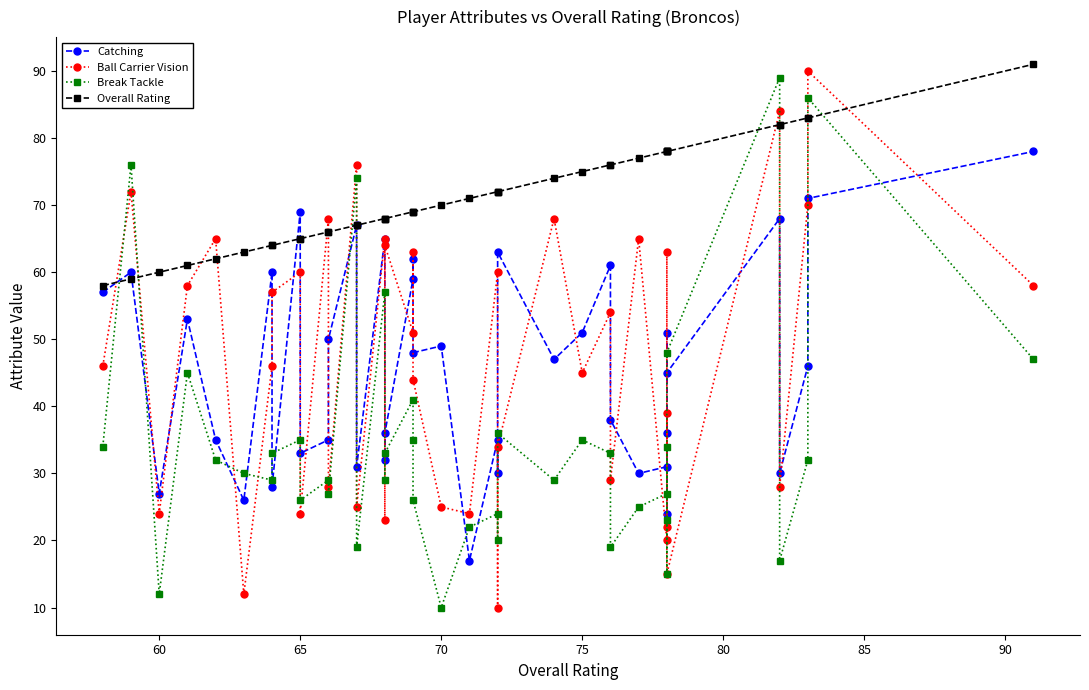

Does the chart have visible grid lines?

No